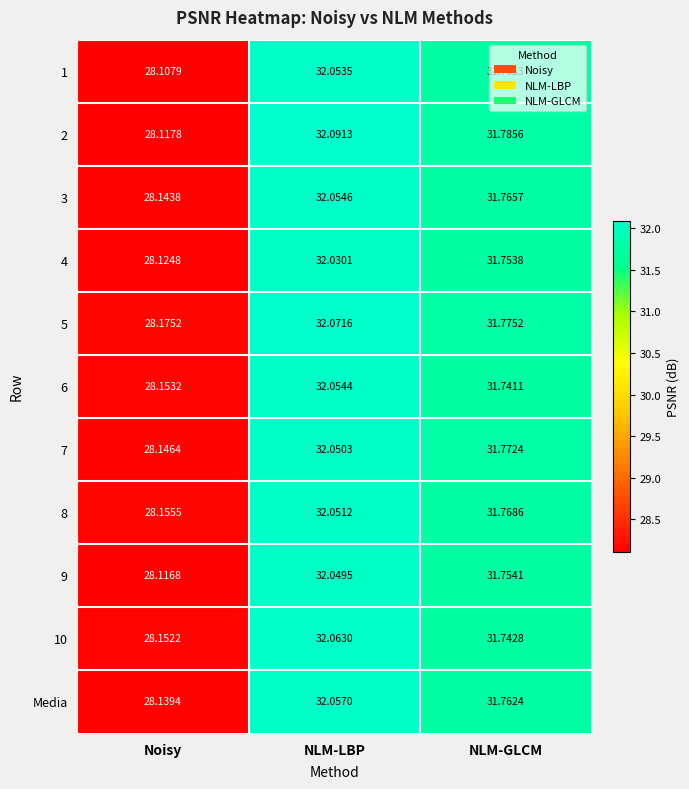

Which category has the lowest value in the 7 series?

Noisy